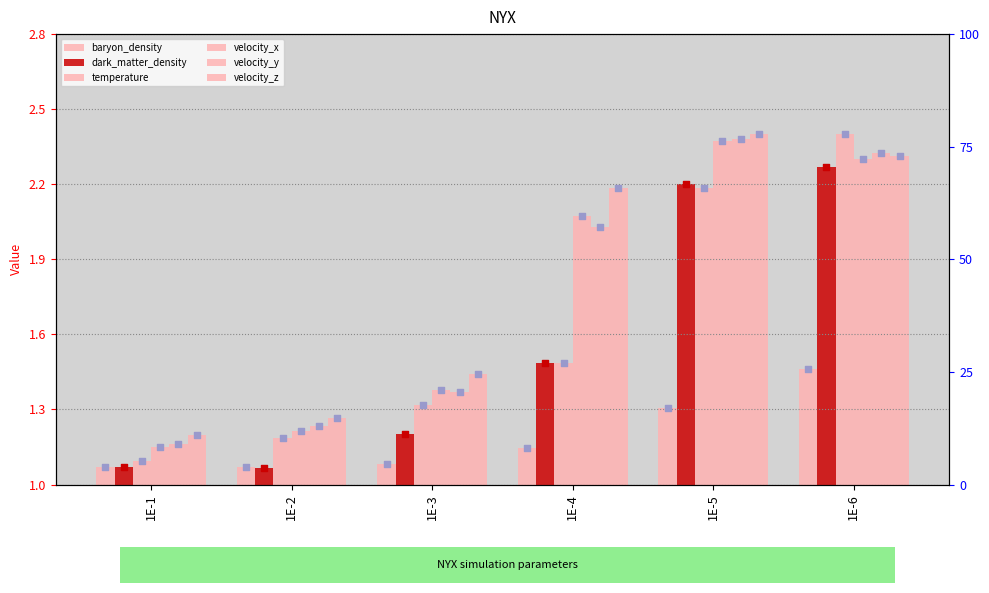

What are all the series names shown in the legend?

baryon_density, dark_matter_density, temperature, velocity_x, velocity_y, velocity_z